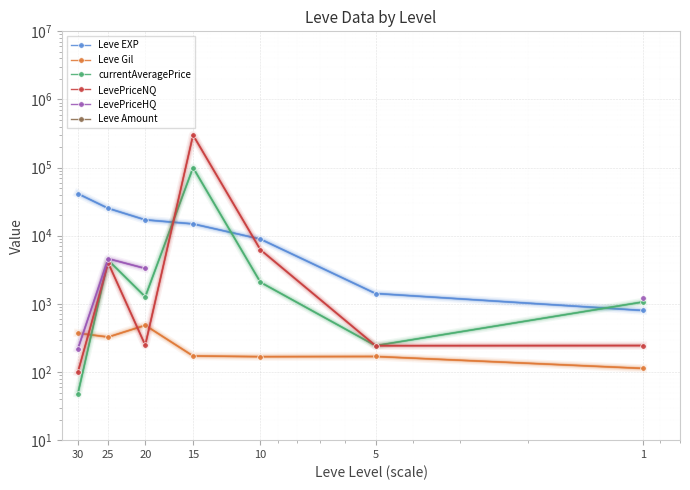

How many lines are shown in the chart?

6